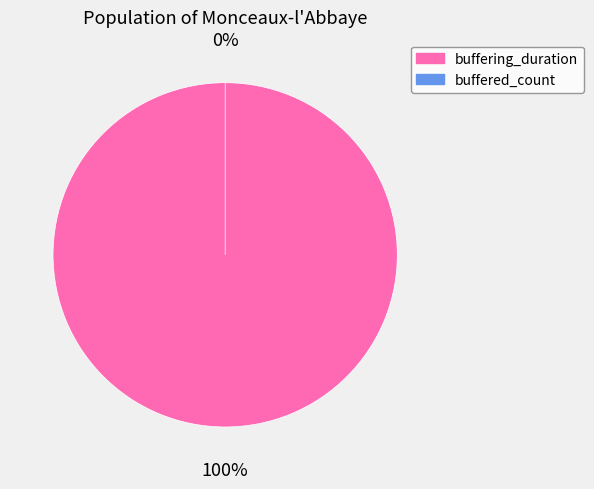

Which category has the biggest portion of the pie?

buffering_duration